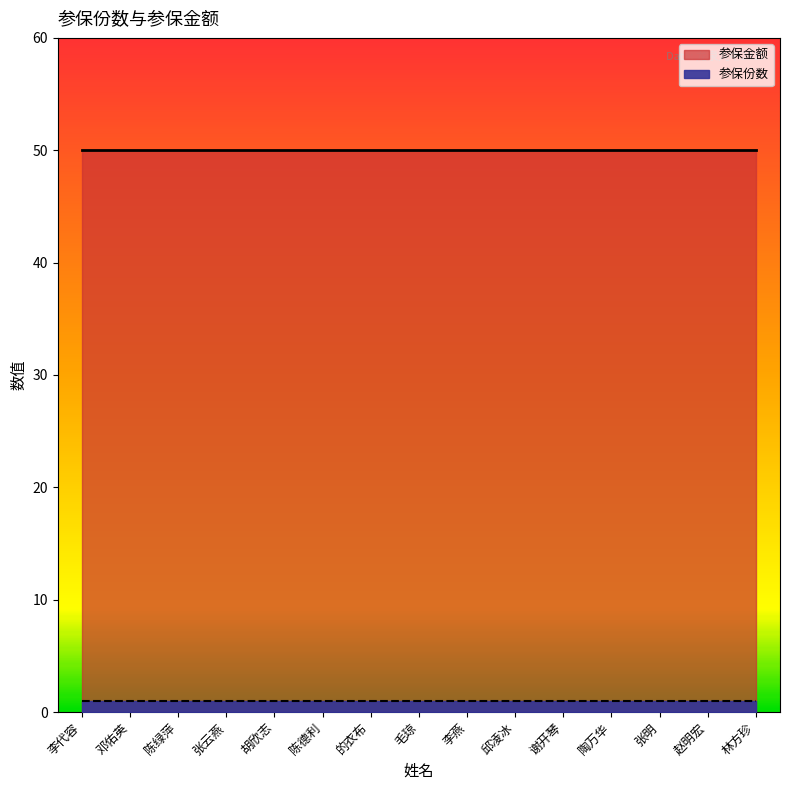

Which series has the largest range (max minus min)?

参保份数